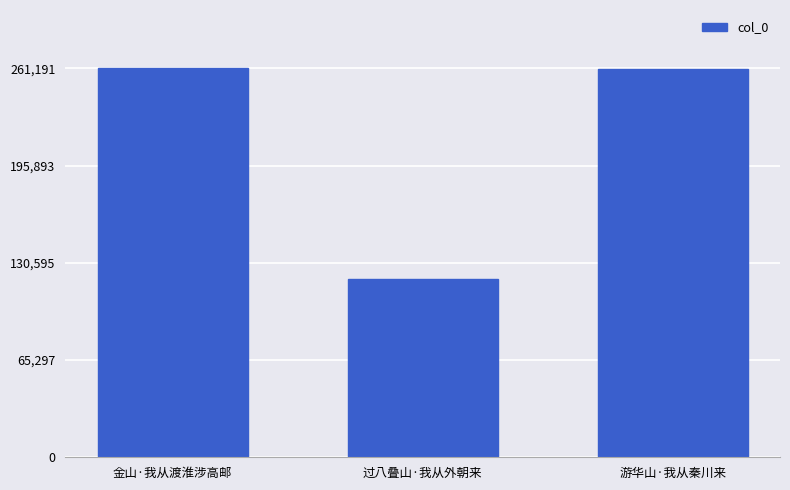

What is the change in value from 金山·我从渡淮涉高邮 to 过八叠山·我从外朝来?

-141673